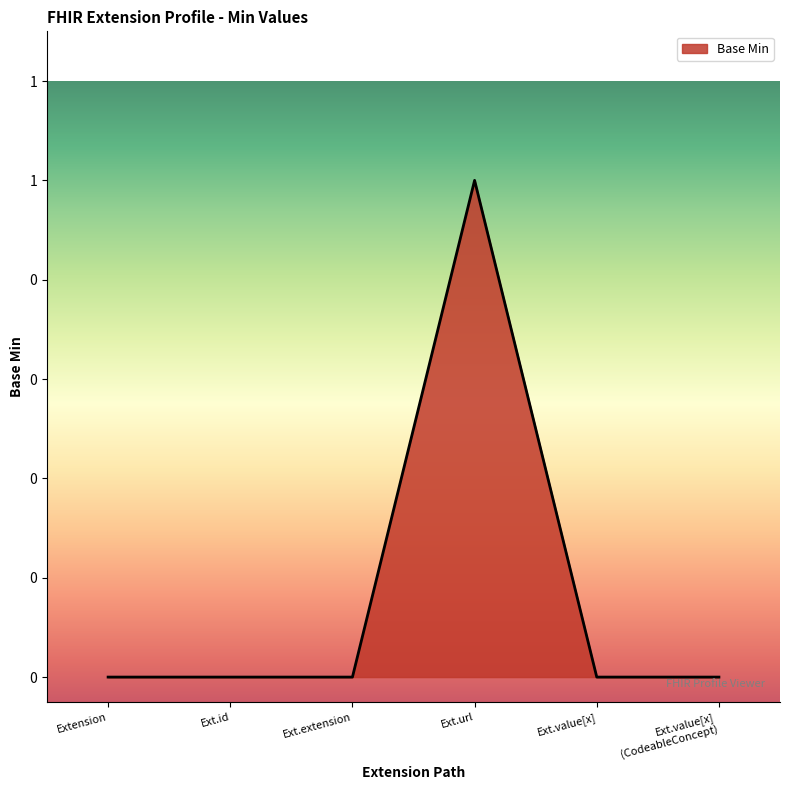

What is the maximum value shown in the chart?

1